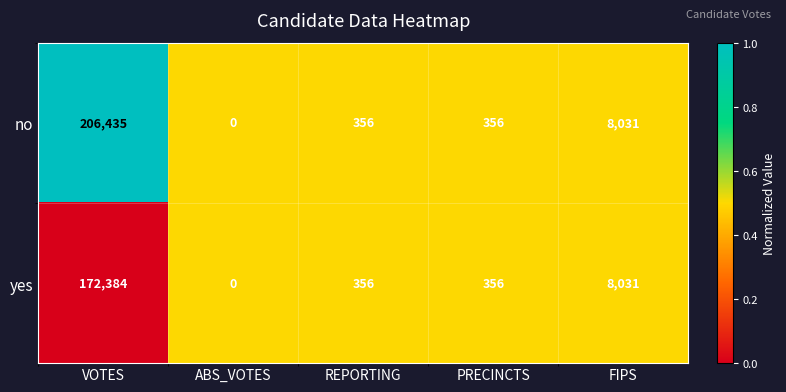

Rank the series by their maximum value, from lowest to highest.

yes, no